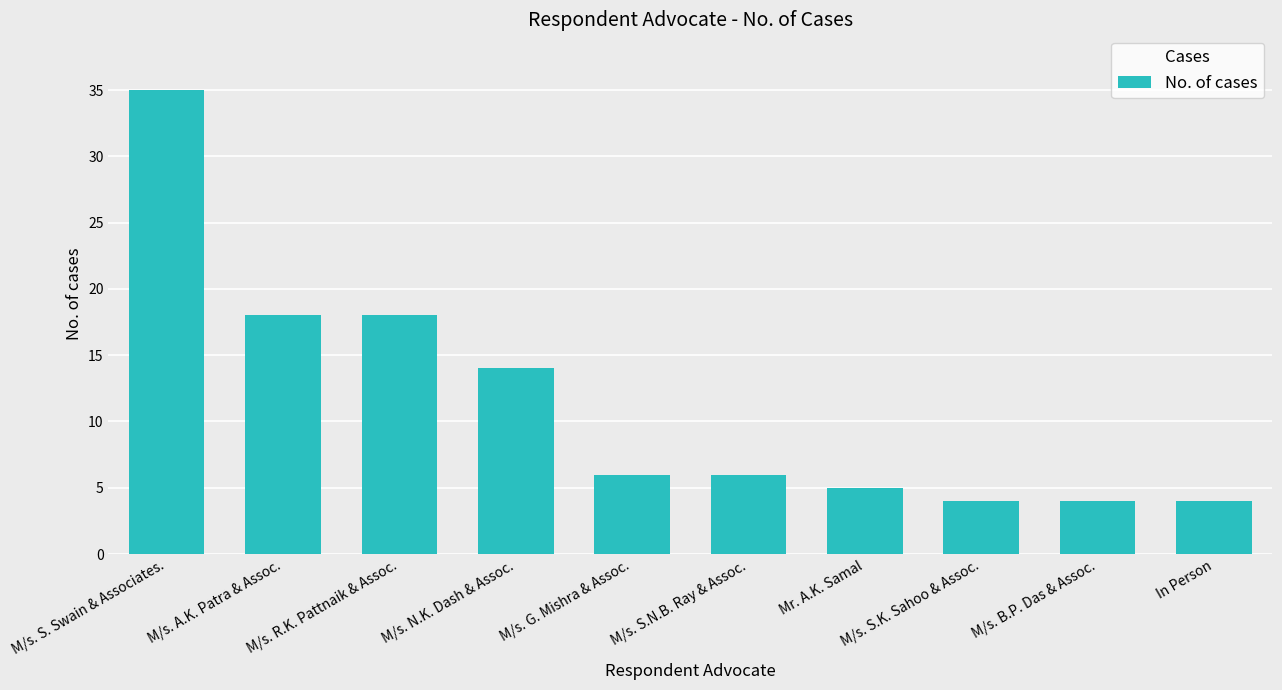

What is the minimum value shown in the chart?

4